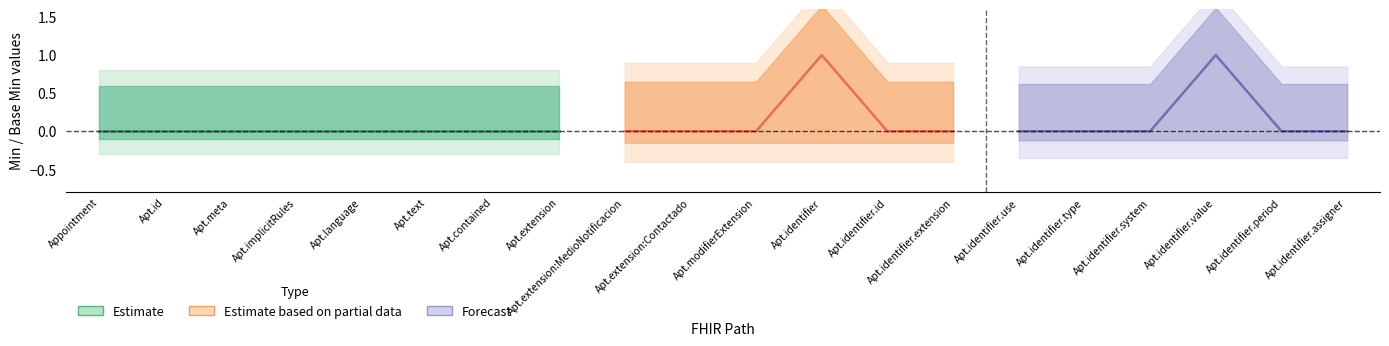

True or false: Min and Base_Min intersect in this chart.

False